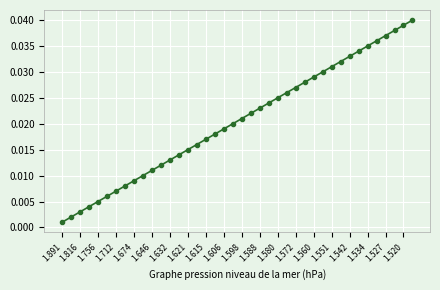

What is the sum of all values?

0.8